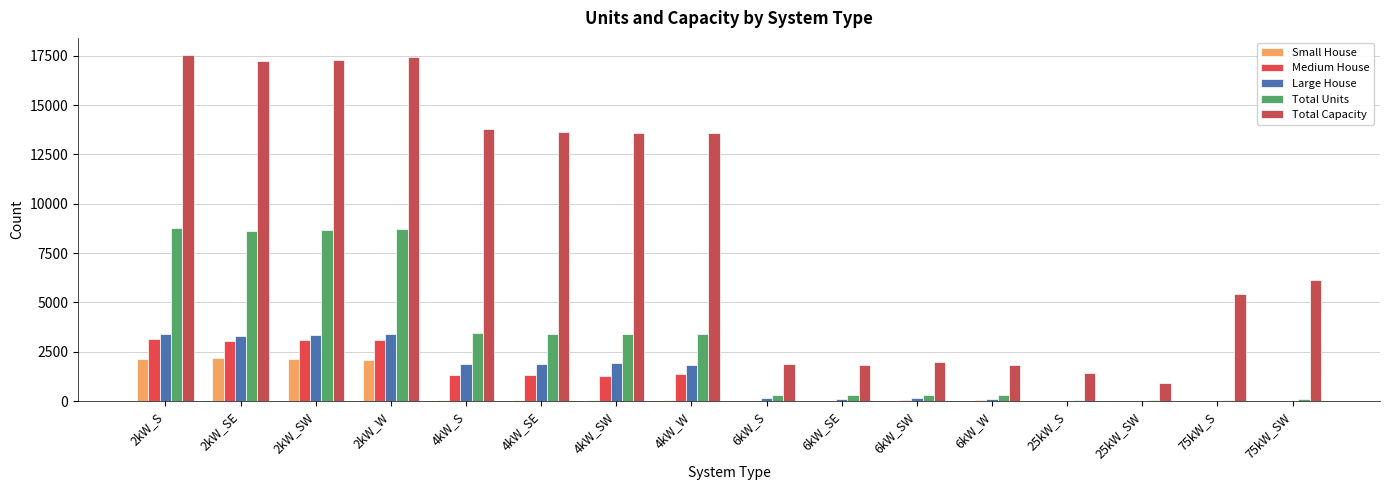

Where does the Total Units series first go above 3392?

2kW_S